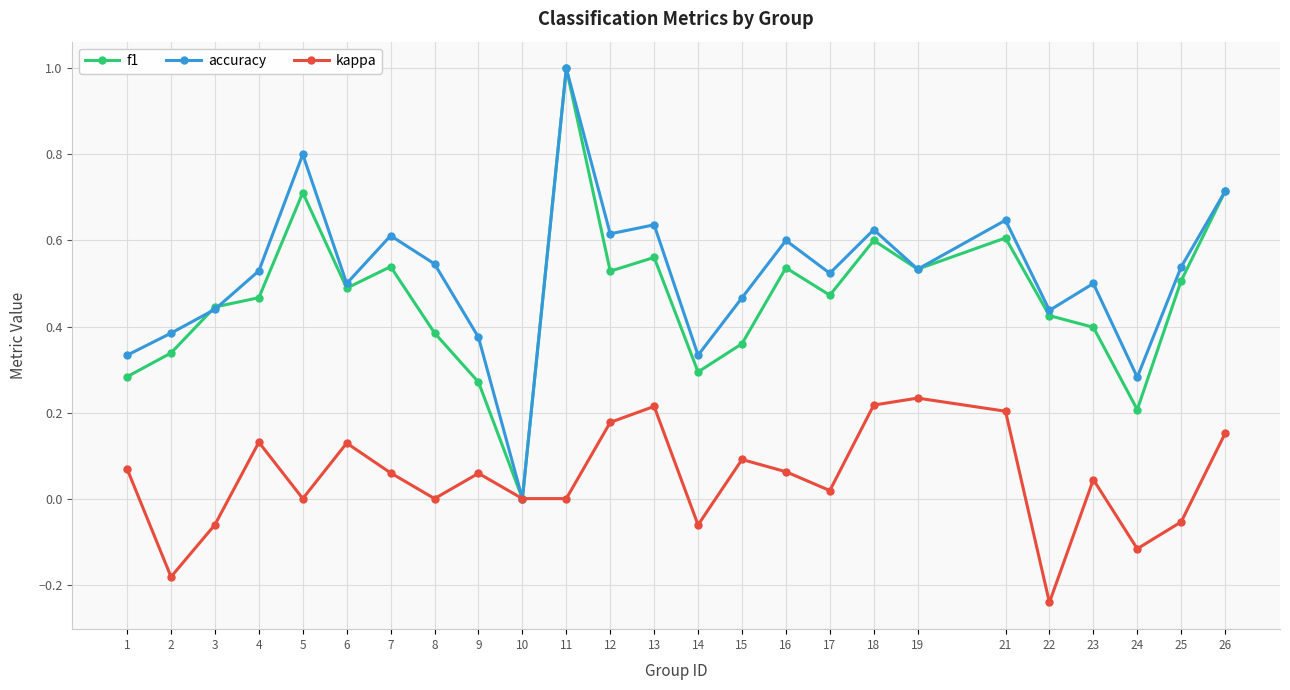

What is the value of the f1 point at the 11th from the left?

1.0